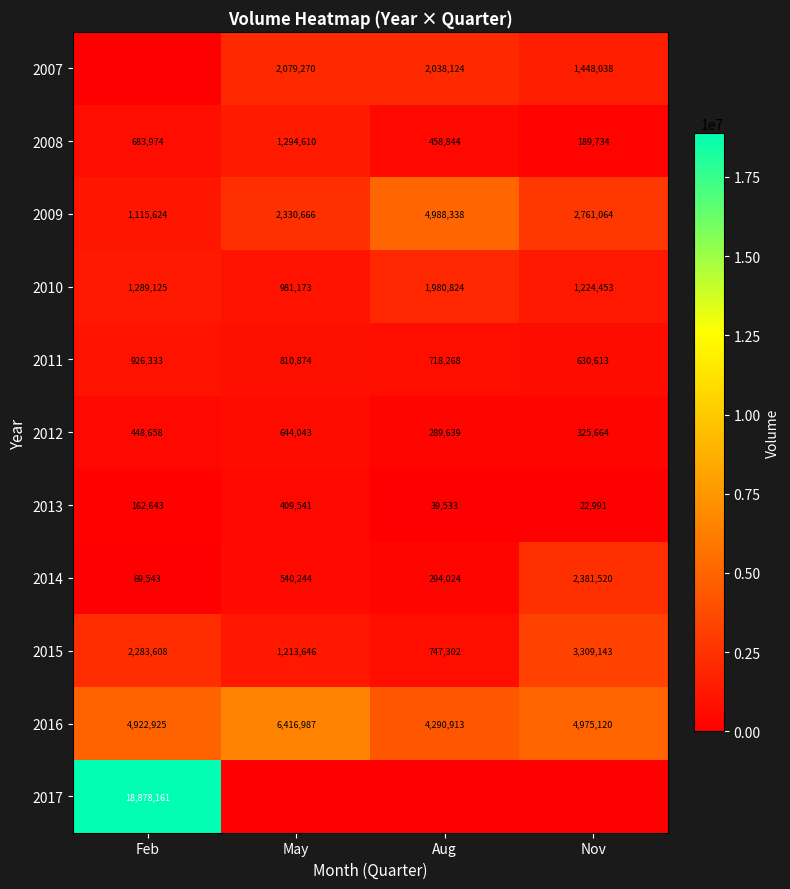

What is the lowest value of the 2014 series?

69543